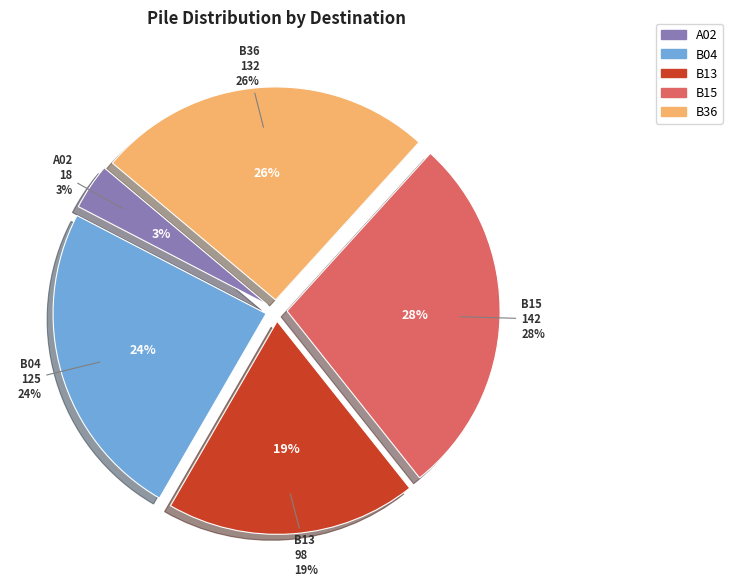

To the nearest percent, what portion does B13 represent?

19%